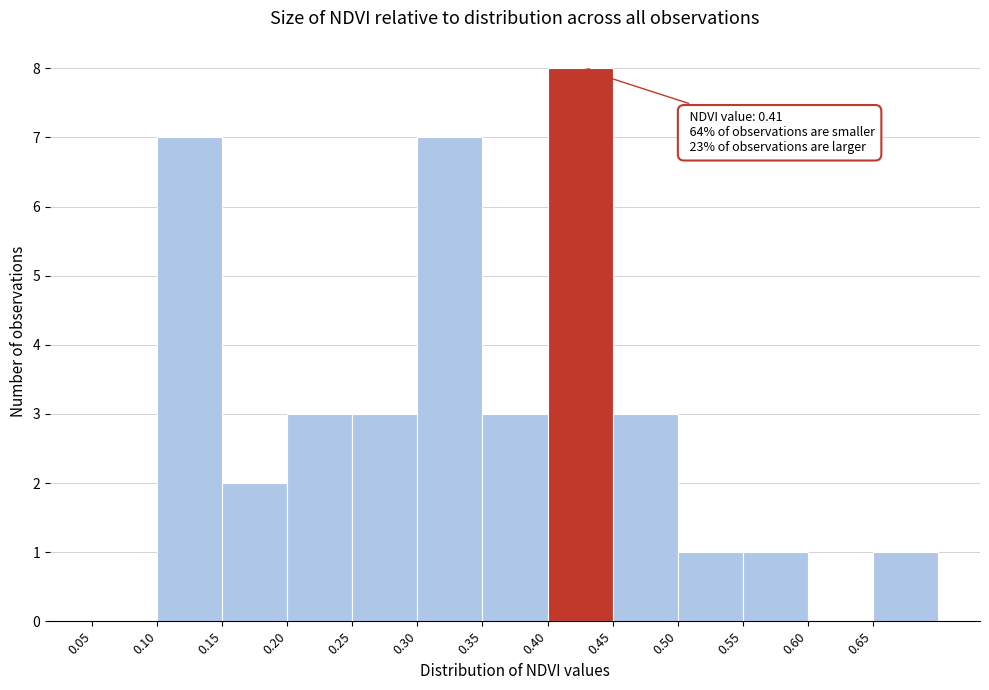

Which range on the x-axis has the tallest bar?

0.40 to 0.45